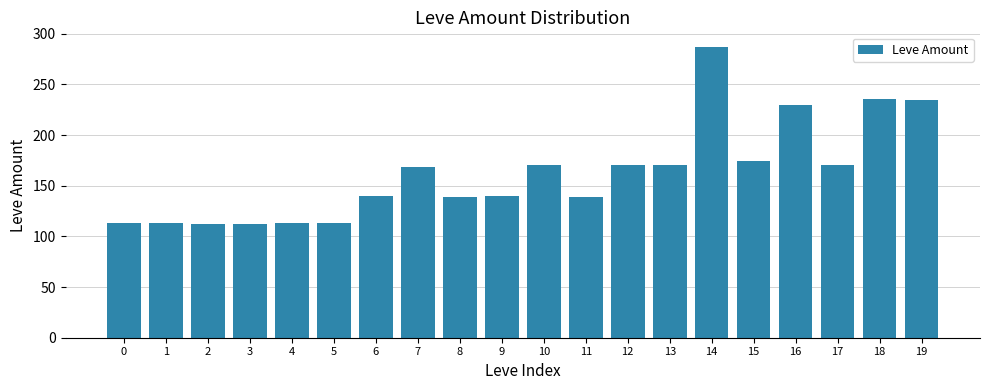

The chart shows a value of 35 at 5. True or false?

False